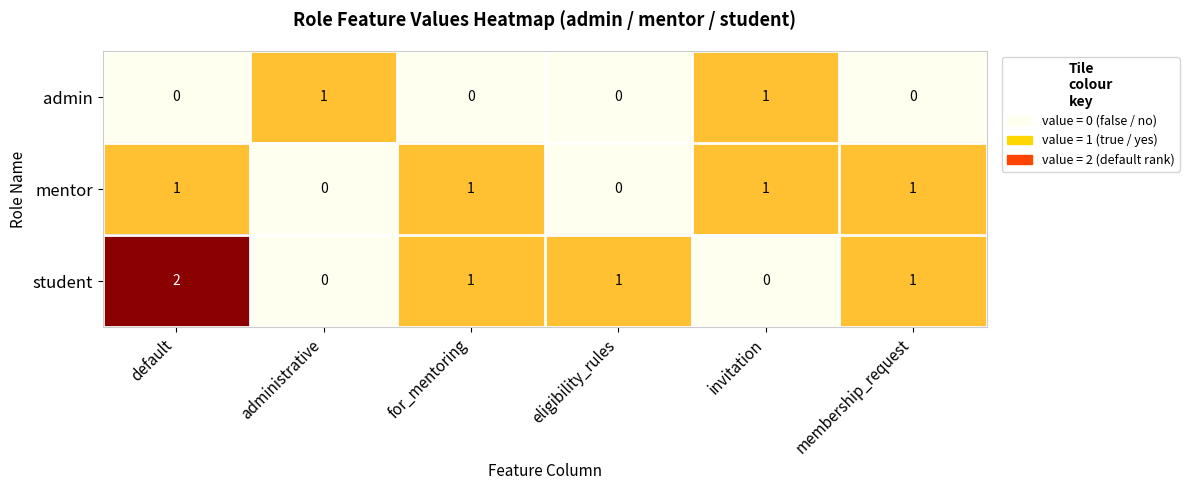

Which series has the widest spread of values?

student